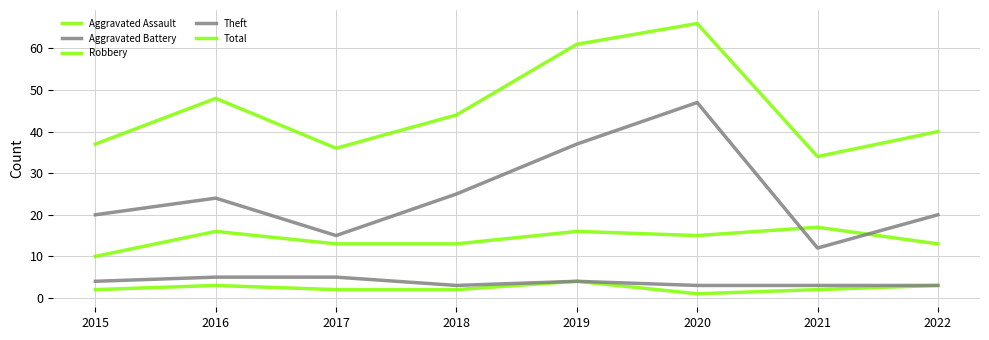

List the labels in order of Theft value, largest first.

2020, 2019, 2018, 2016, 2015, 2022, 2017, 2021